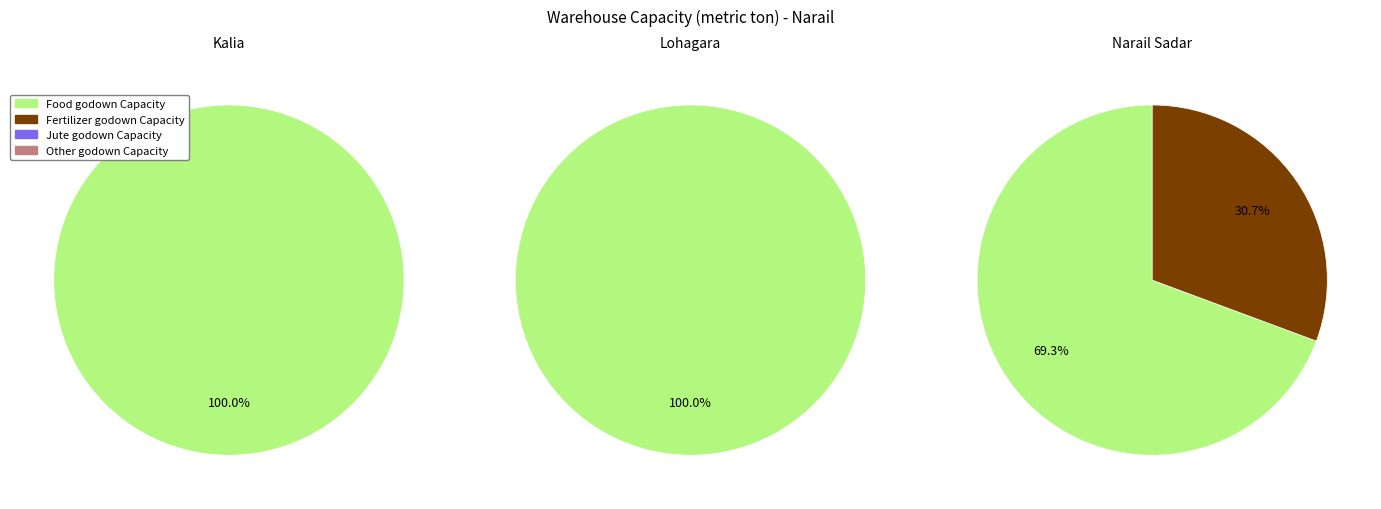

At Lohagara, list the series in order from largest to smallest.

Food godown Capacity, Fertilizer godown Capacity, Jute godown Capacity, Other godown Capacity